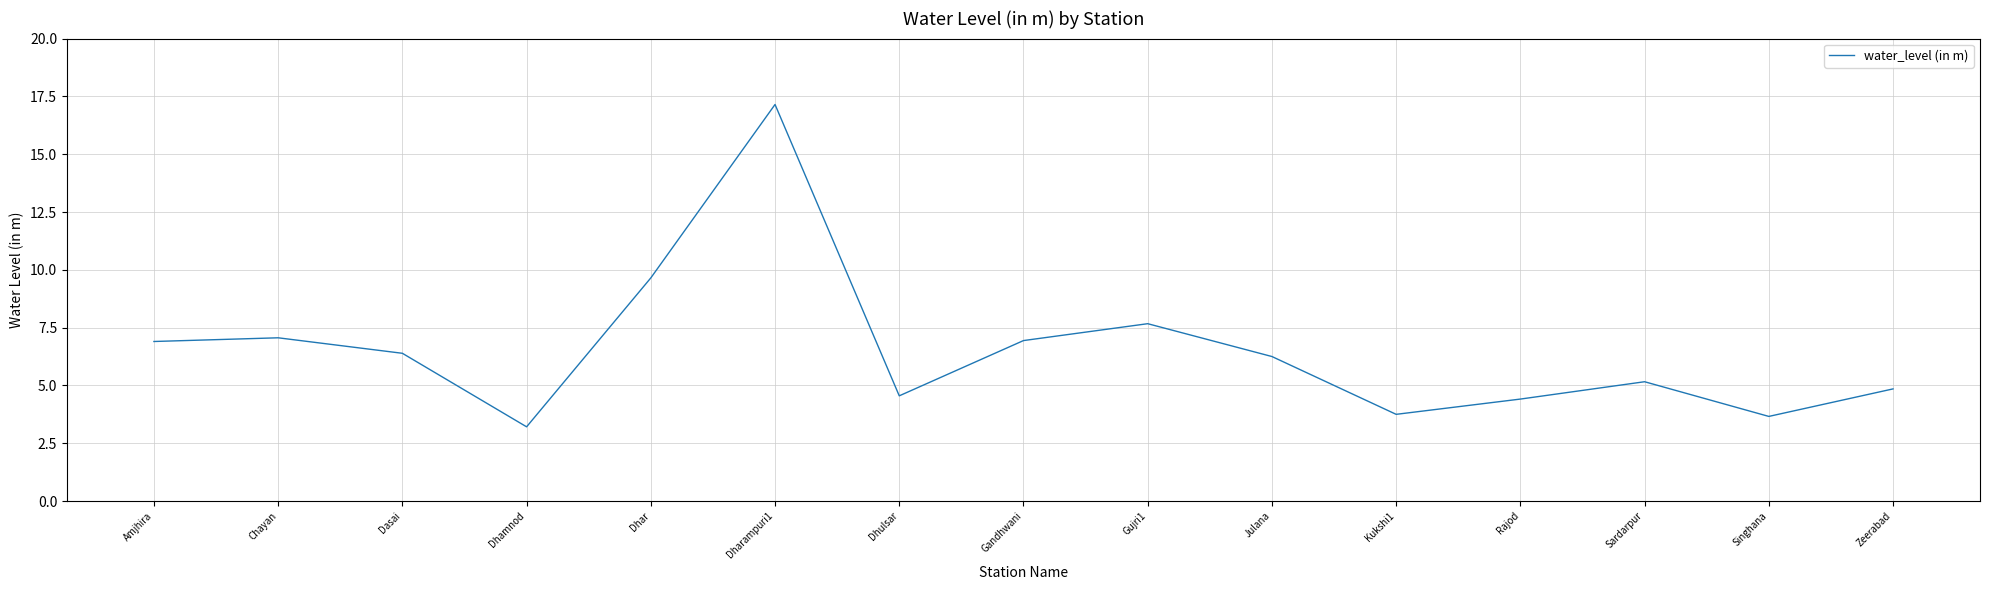

True or false: there are more than 1 points higher than both neighbors.

True